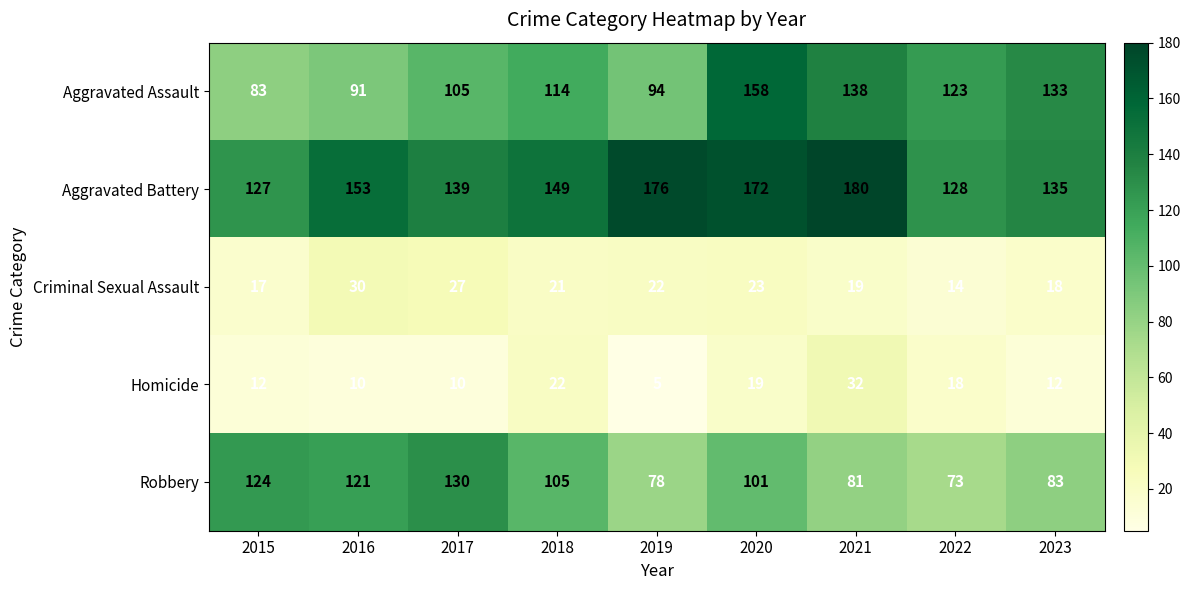

The value of Robbery at 2023 is 41. True or false?

False